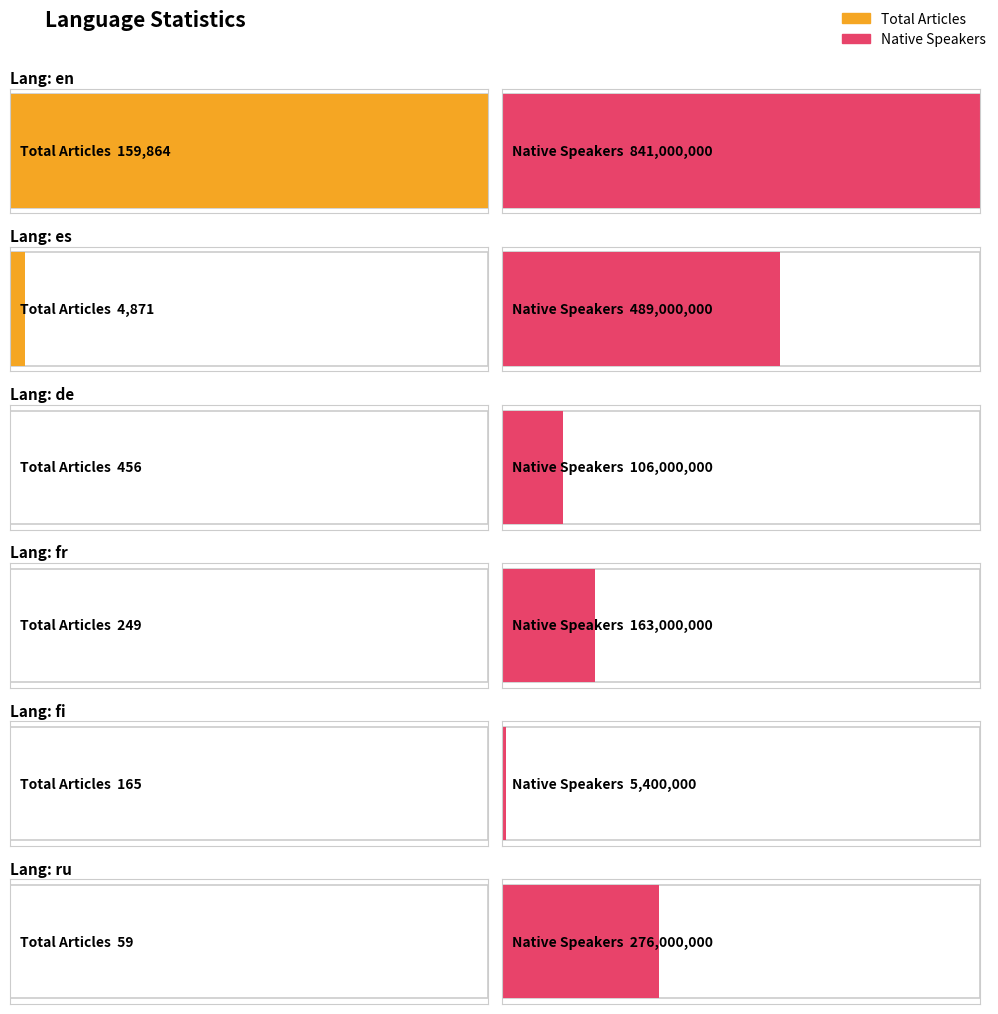

Rank the series at es from lowest to highest value.

Total, Native Speakers